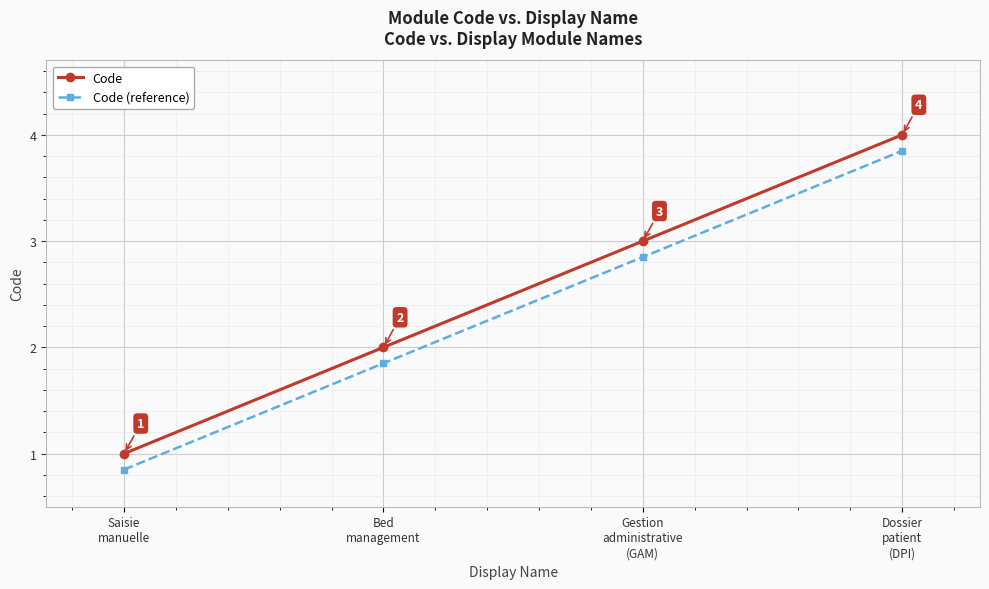

What is the minimum value for Code?

1.0